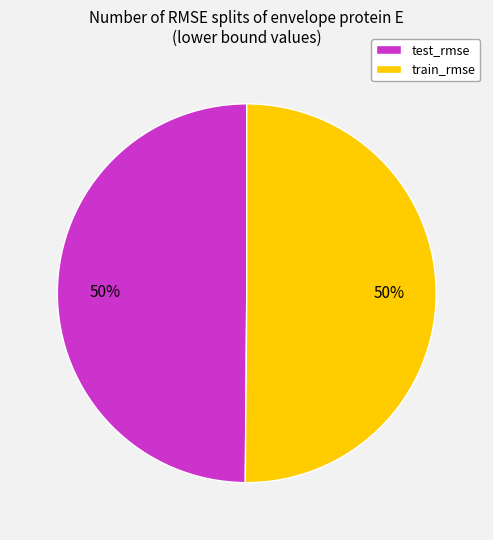

Do test_rmse and train_rmse together represent more than half of the pie?

Yes